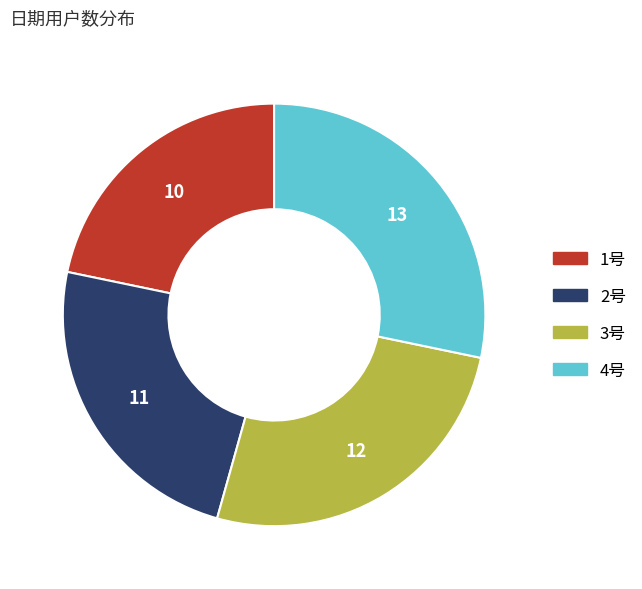

Approximately how many times larger is the value at 2号 compared to 3号?

0.9